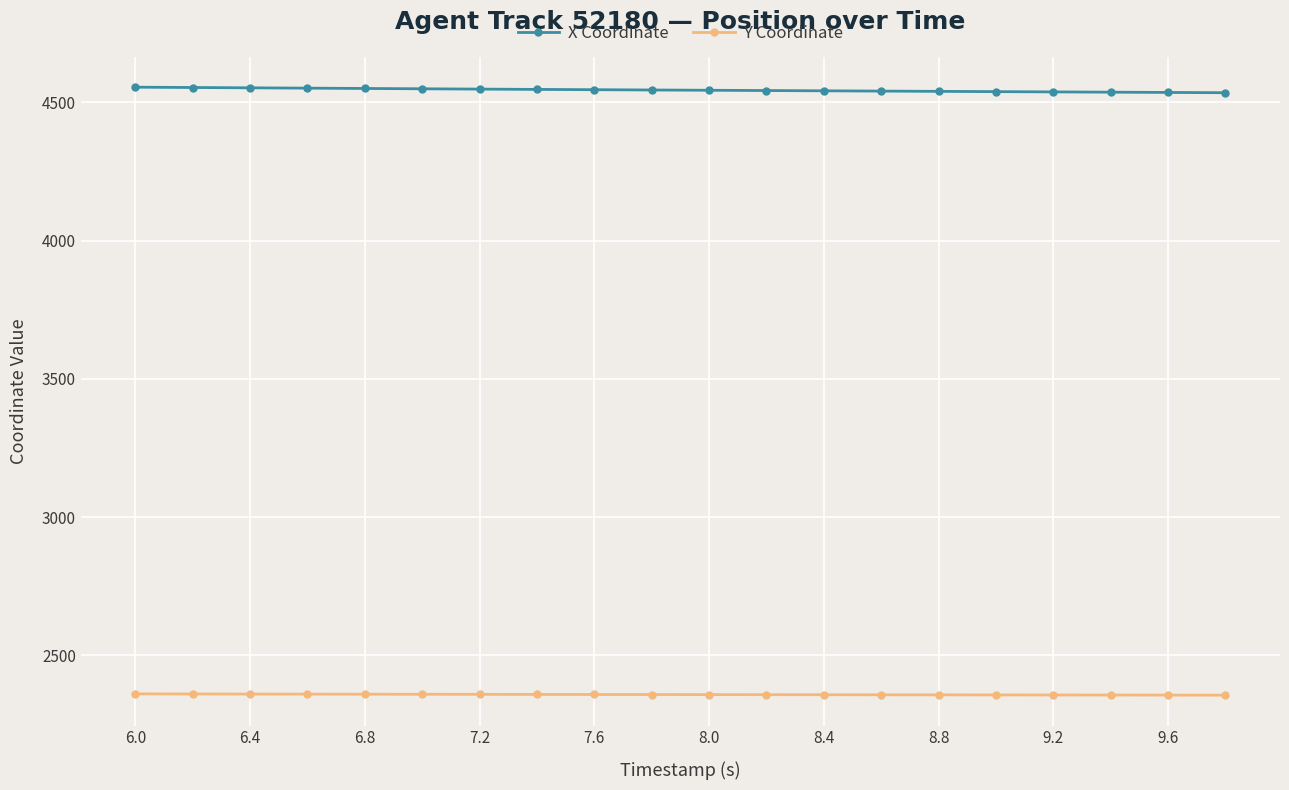

What is the value of the Y Coordinate point at the 6th from the left?

2359.6